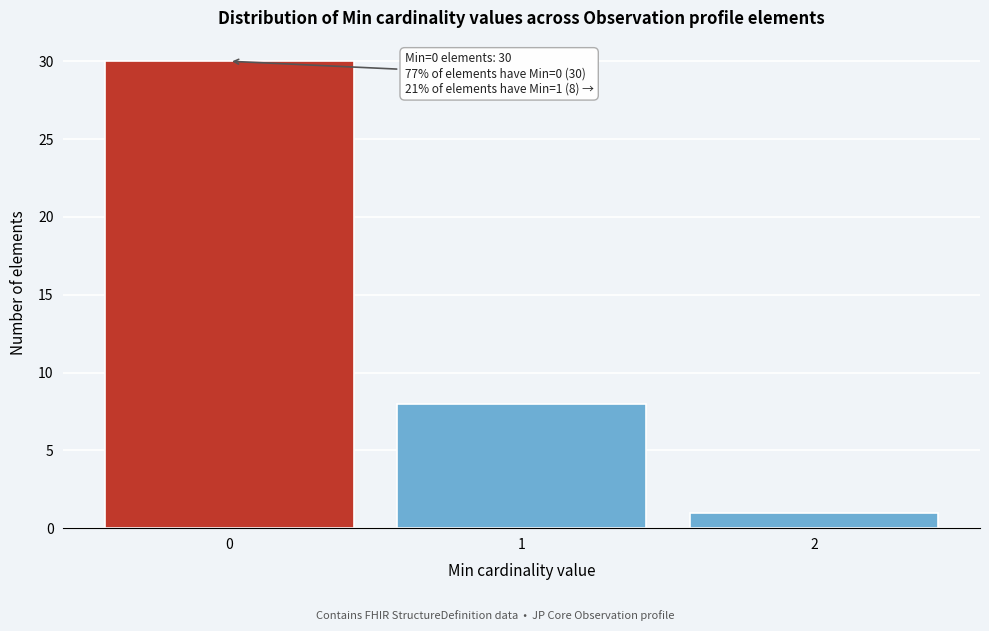

Reading left to right, list all the values displayed in this chart.

30	8	1